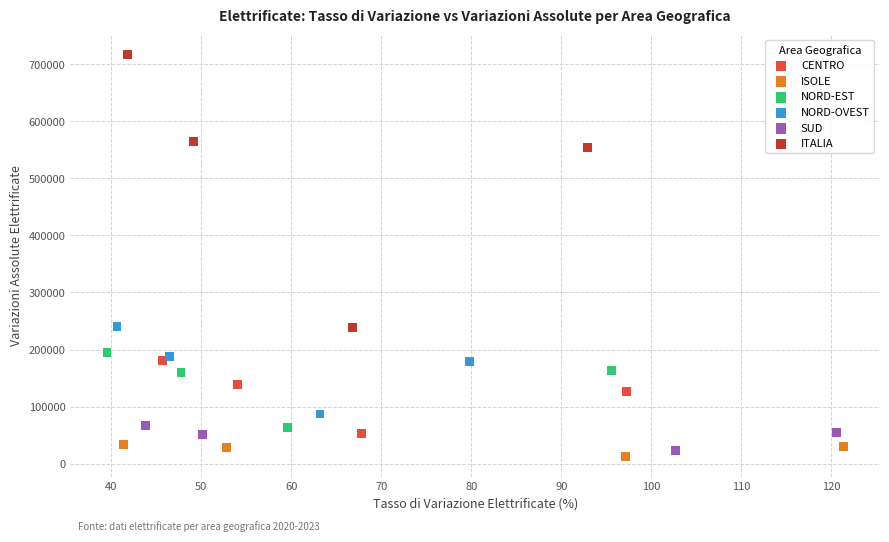

Which series contains the highest Y value?

ITALIA